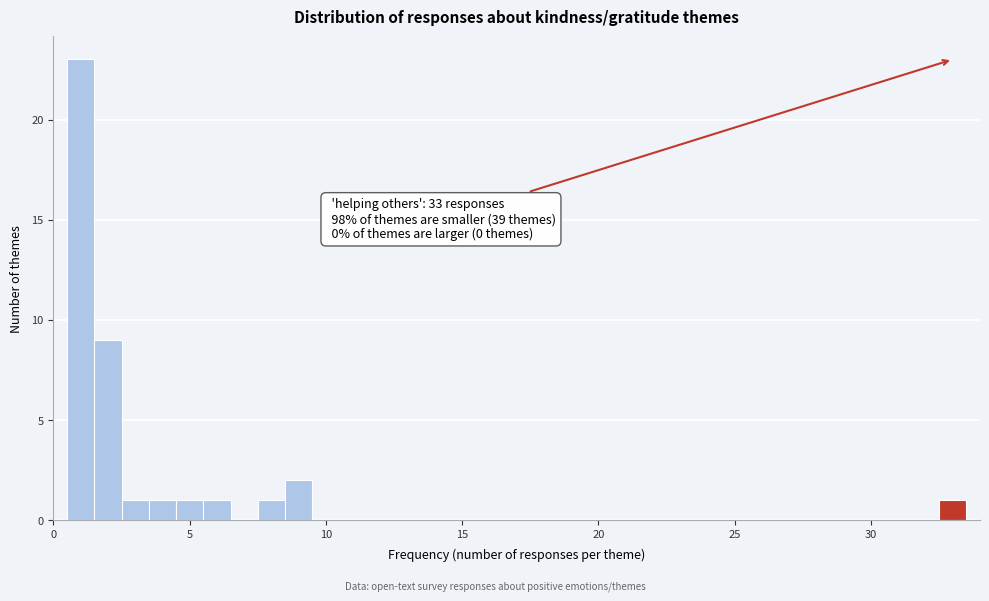

Read against the x-axis, roughly where is the centre of the tallest bar?

1.0